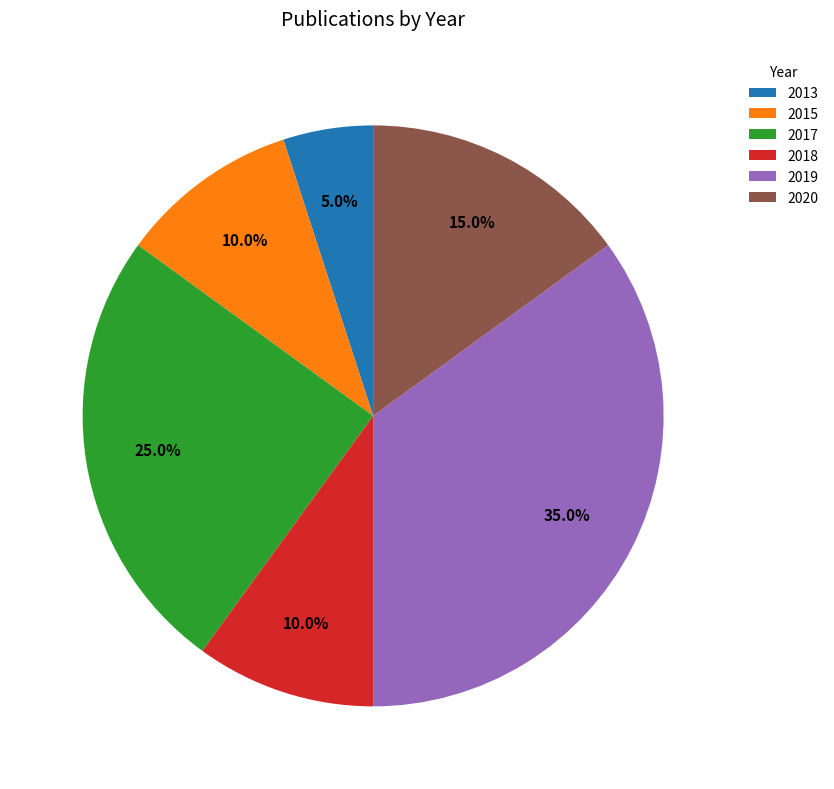

Between 2017 and 2015, which is larger?

2017